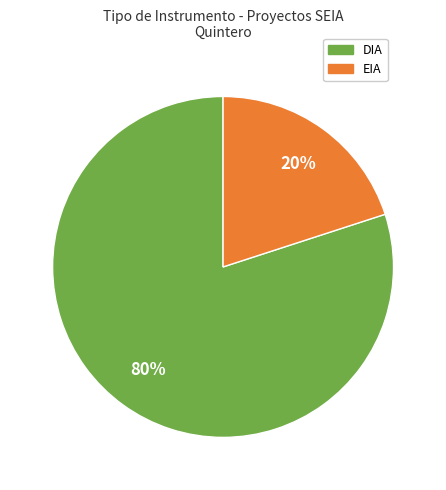

Between DIA and EIA, which is larger?

DIA